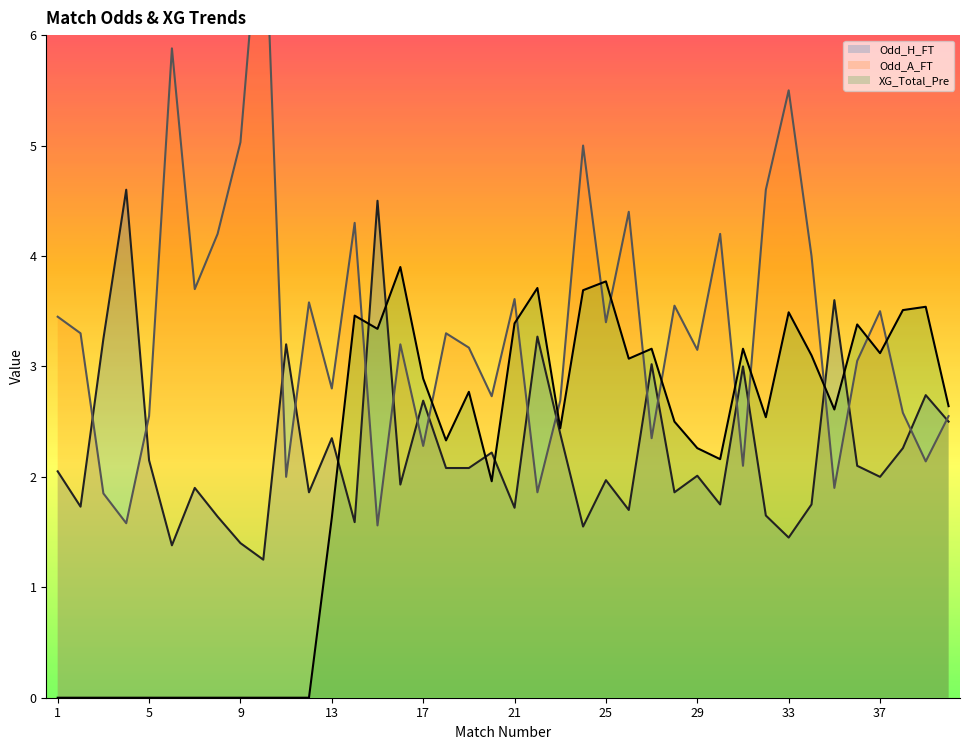

What is the difference between the Odd_A_FT values at 35 and 6?

4.0